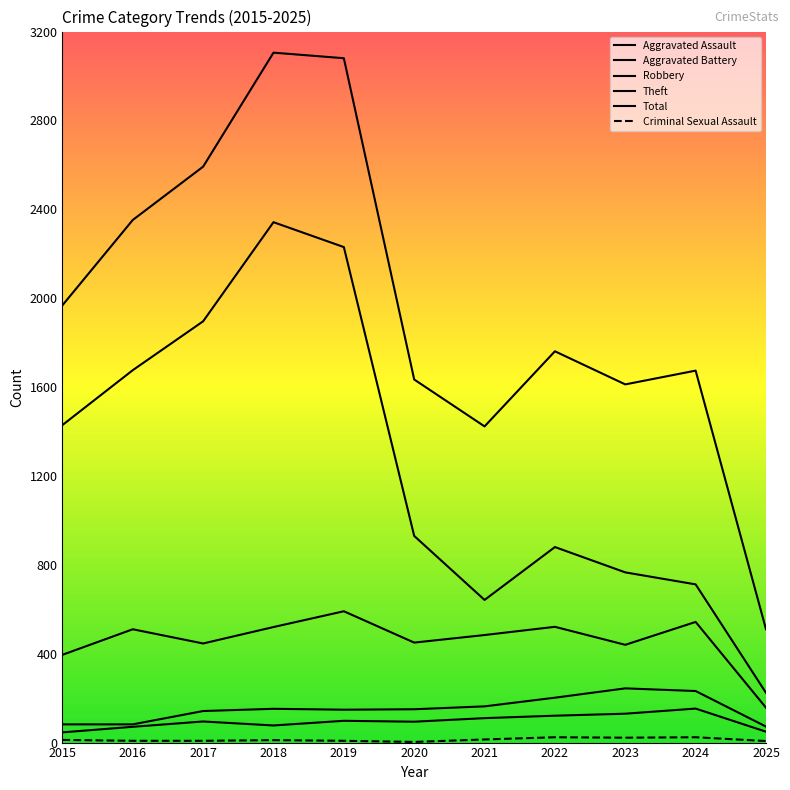

Reading left to right, transcribe all the data shown in this chart.

Aggravated Assault: 46	71	95	77	98	94	110	121	130	153	49
Aggravated Battery: 82	82	142	152	148	150	163	202	244	232	72
Robbery: 395	510	446	520	591	450	484	521	440	543	157
Theft: 1429	1676	1896	2342	2230	930	642	880	766	712	224
Total: 1968	2352	2592	3105	3080	1634	1423	1761	1612	1674	510
Criminal Sexual Assault: 12	8	8	11	8	3	14	24	22	24	7